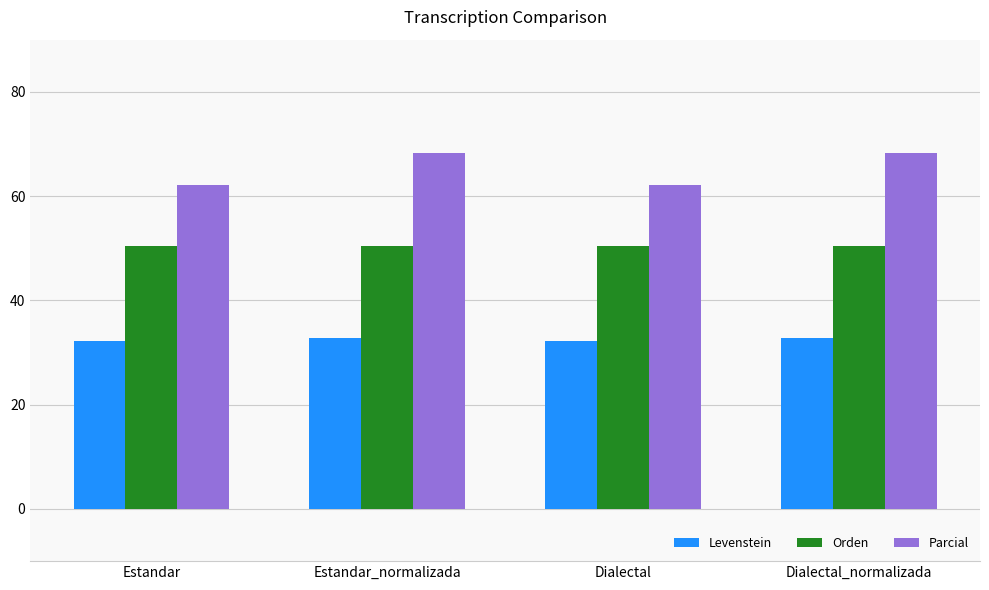

Rank the series by their average value, from lowest to highest.

Levenstein, Orden, Parcial